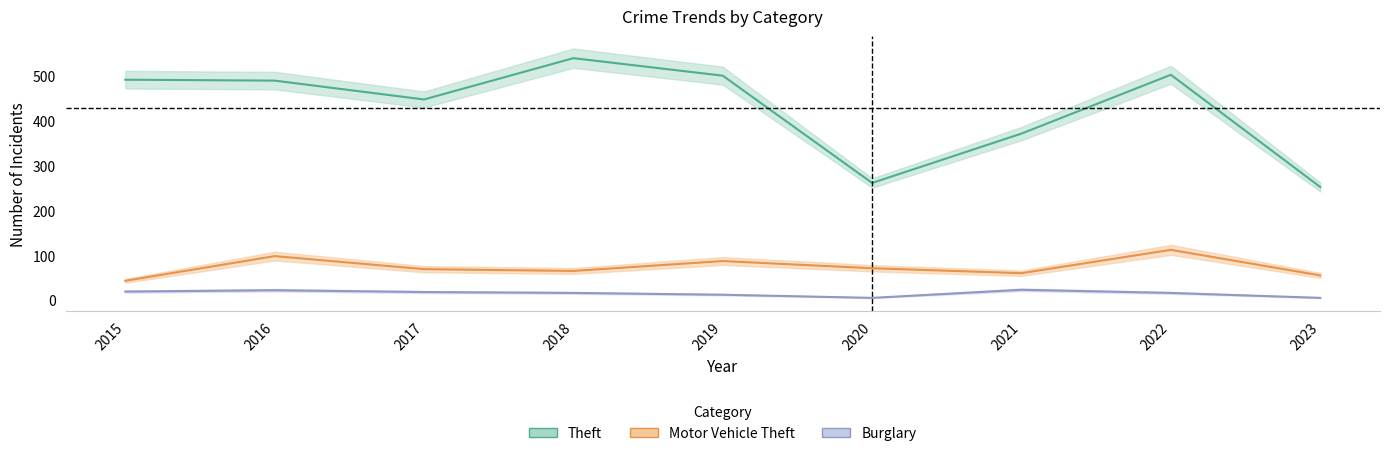

Rank the series at 2015 from highest to lowest value.

Theft, Motor Vehicle Theft, Burglary